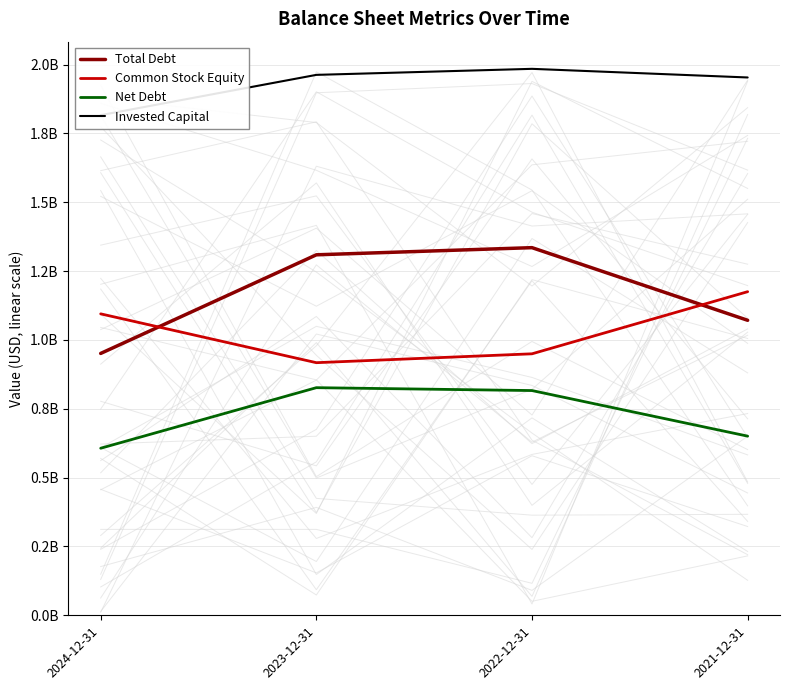

Reading left to right, list all the values displayed in this chart.

Total Debt: 2024-12-31=951062000	2023-12-31=1309243000	2022-12-31=1335223000	2021-12-31=1071429000
Common Stock Equity: 2024-12-31=1094793000	2023-12-31=917456000	2022-12-31=949696000	2021-12-31=1175292000
Net Debt: 2024-12-31=606741000	2023-12-31=826687000	2022-12-31=816213000	2021-12-31=650676000
Invested Capital: 2024-12-31=1816506000	2023-12-31=1962738000	2022-12-31=1984653000	2021-12-31=1953278000